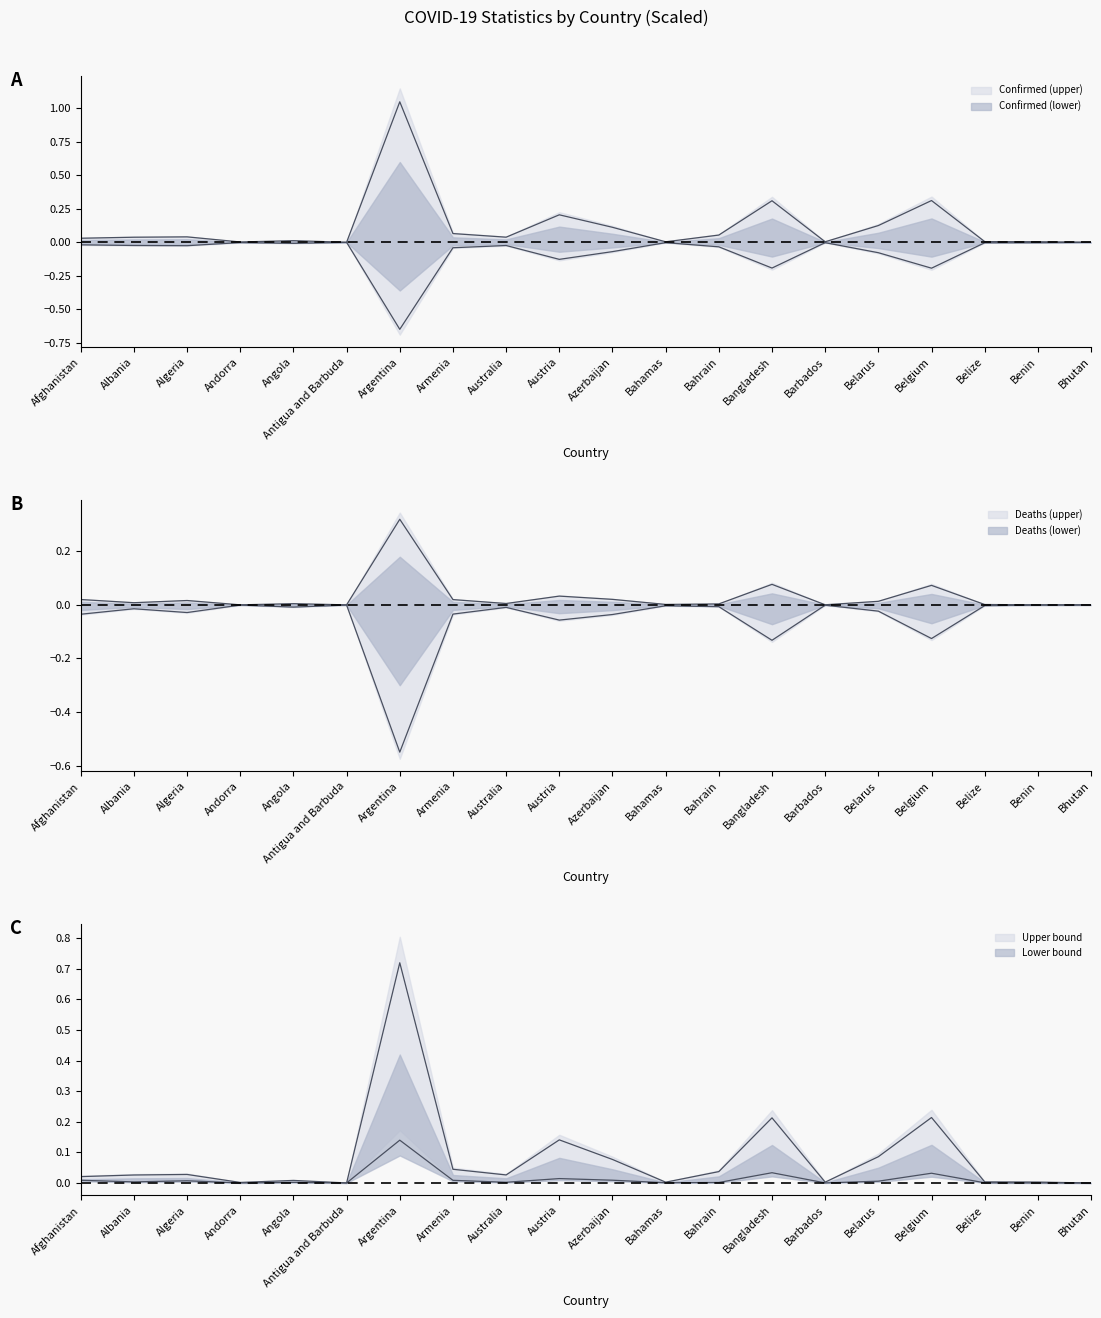

True or false: Deaths and Confirmed cross at least once.

False